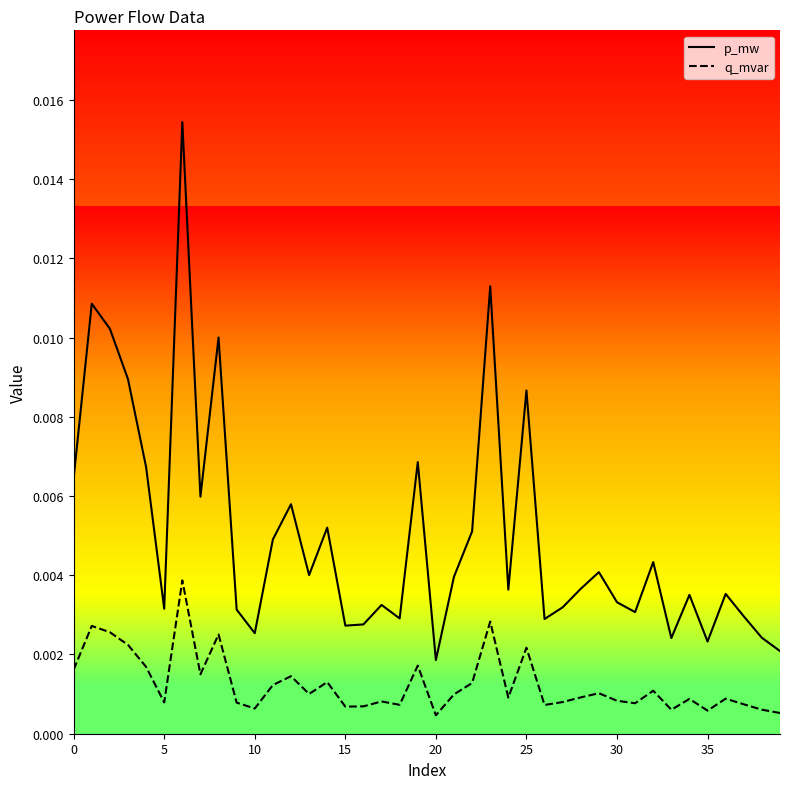

True or false: q_mvar and p_mw cross at least once.

False